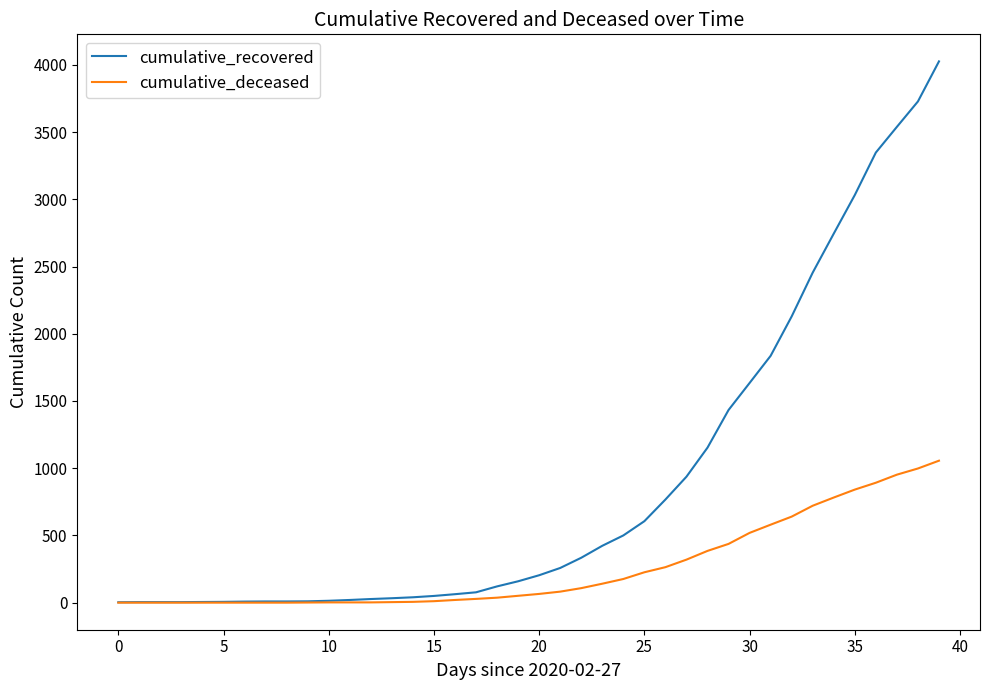

Which series has the largest total across all categories?

cumulative_recovered